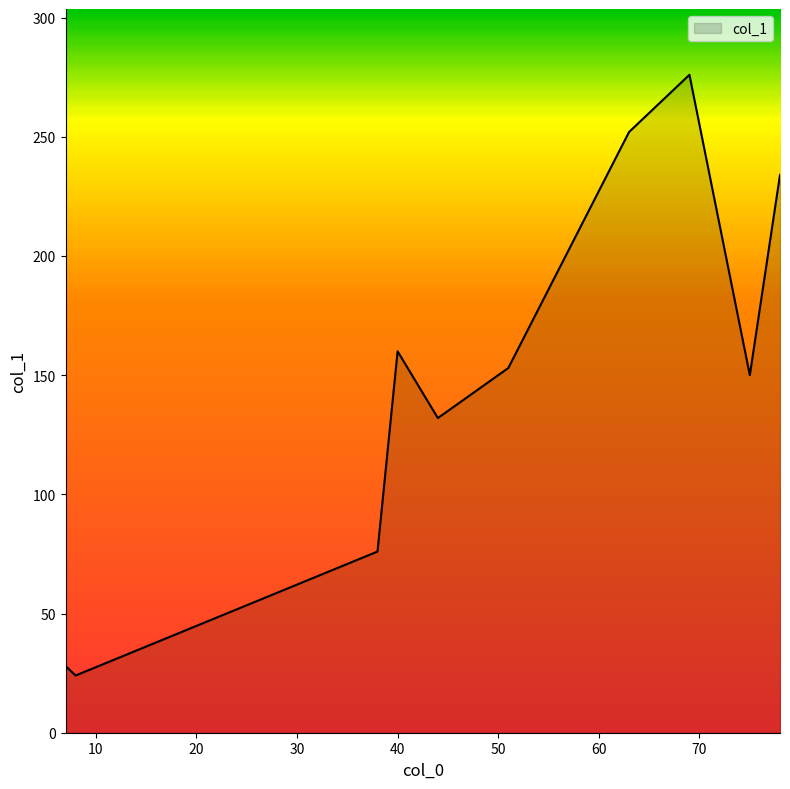

What is the difference between the maximum and minimum values?

252